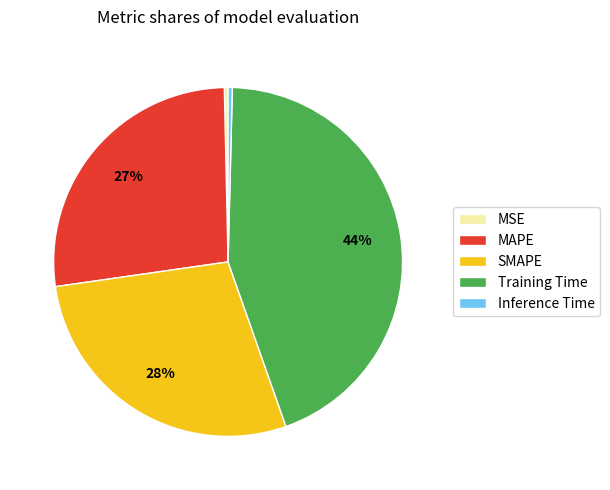

Is the sum of Inference Time and MSE greater than half?

No